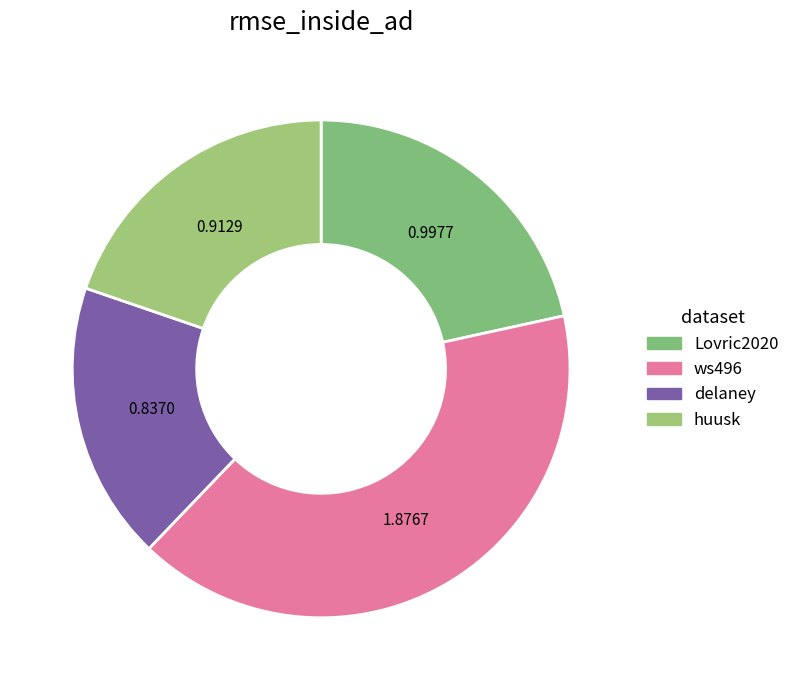

Which slice is the smallest?

delaney-processed_solubility_aware